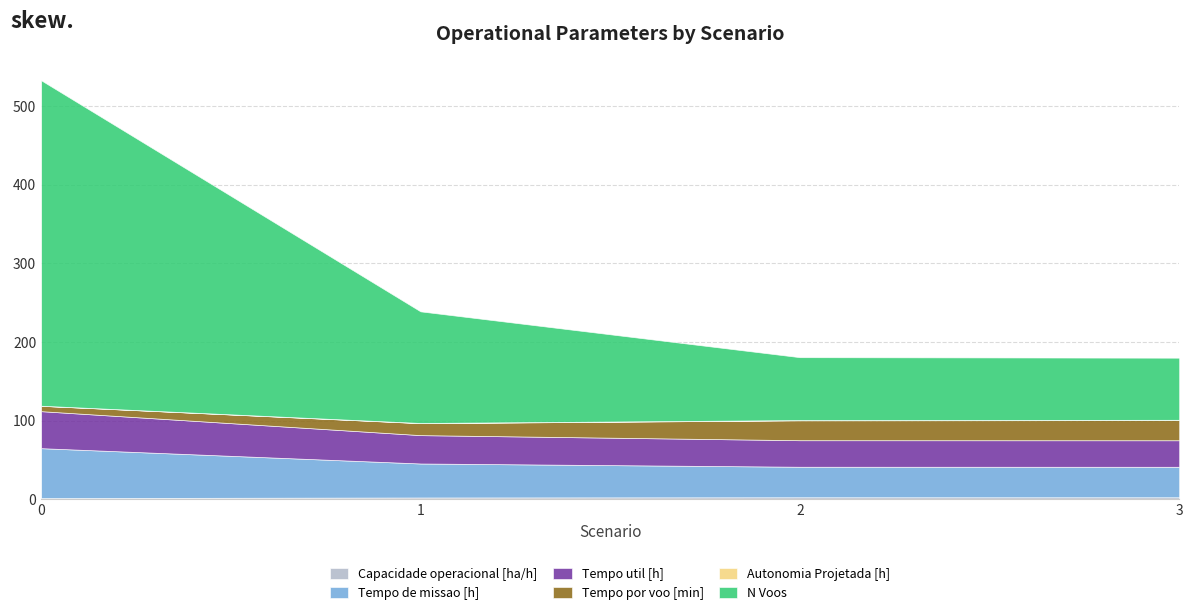

What is the value of the Tempo de missao [h] point at the 1st from the left?

63.5